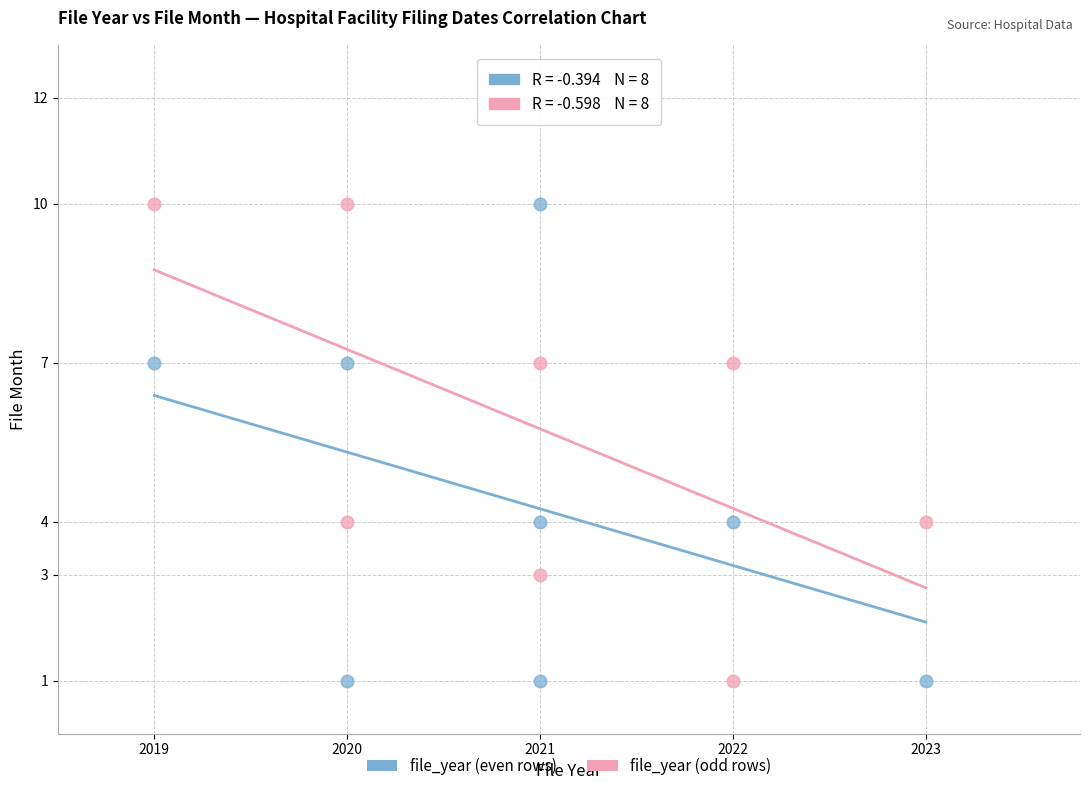

What are all the series names shown in the legend?

file_year (even rows), file_year (odd rows)